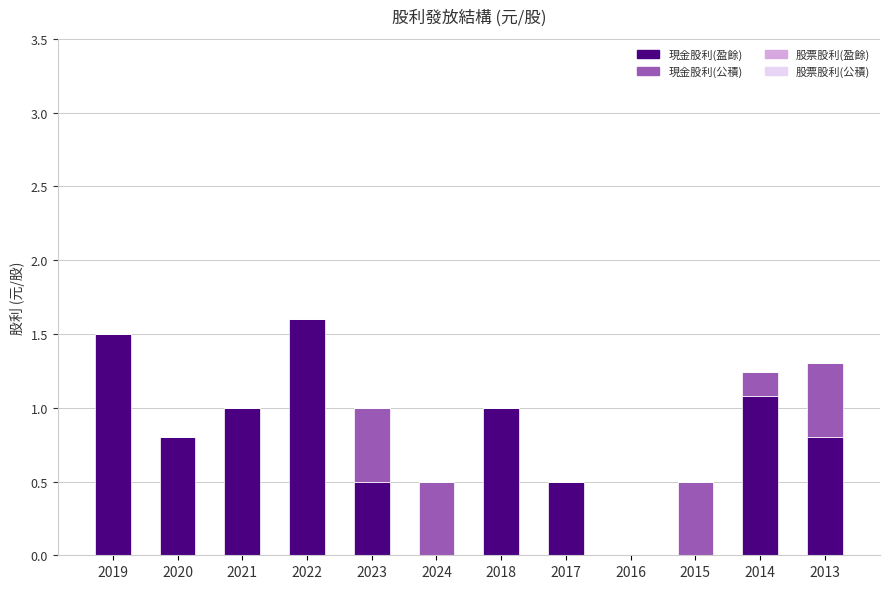

What is the maximum value for 現金股利(盈餘)?

1.6